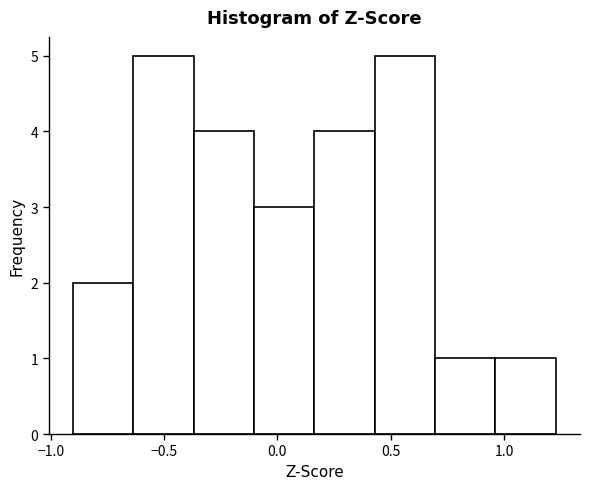

Reading left to right, list every bar in this chart as the range it spans on the x-axis followed by its height. Neither the bar edges nor the heights are printed on the chart, so give them approximately, as read against the axes.

-0.90 to -0.65: 2
-0.65 to -0.35: 5
-0.35 to -0.10: 4
-0.10 to 0.15: 3
0.15 to 0.45: 4
0.45 to 0.70: 5
0.70 to 0.95: 1
0.95 to 1.25: 1